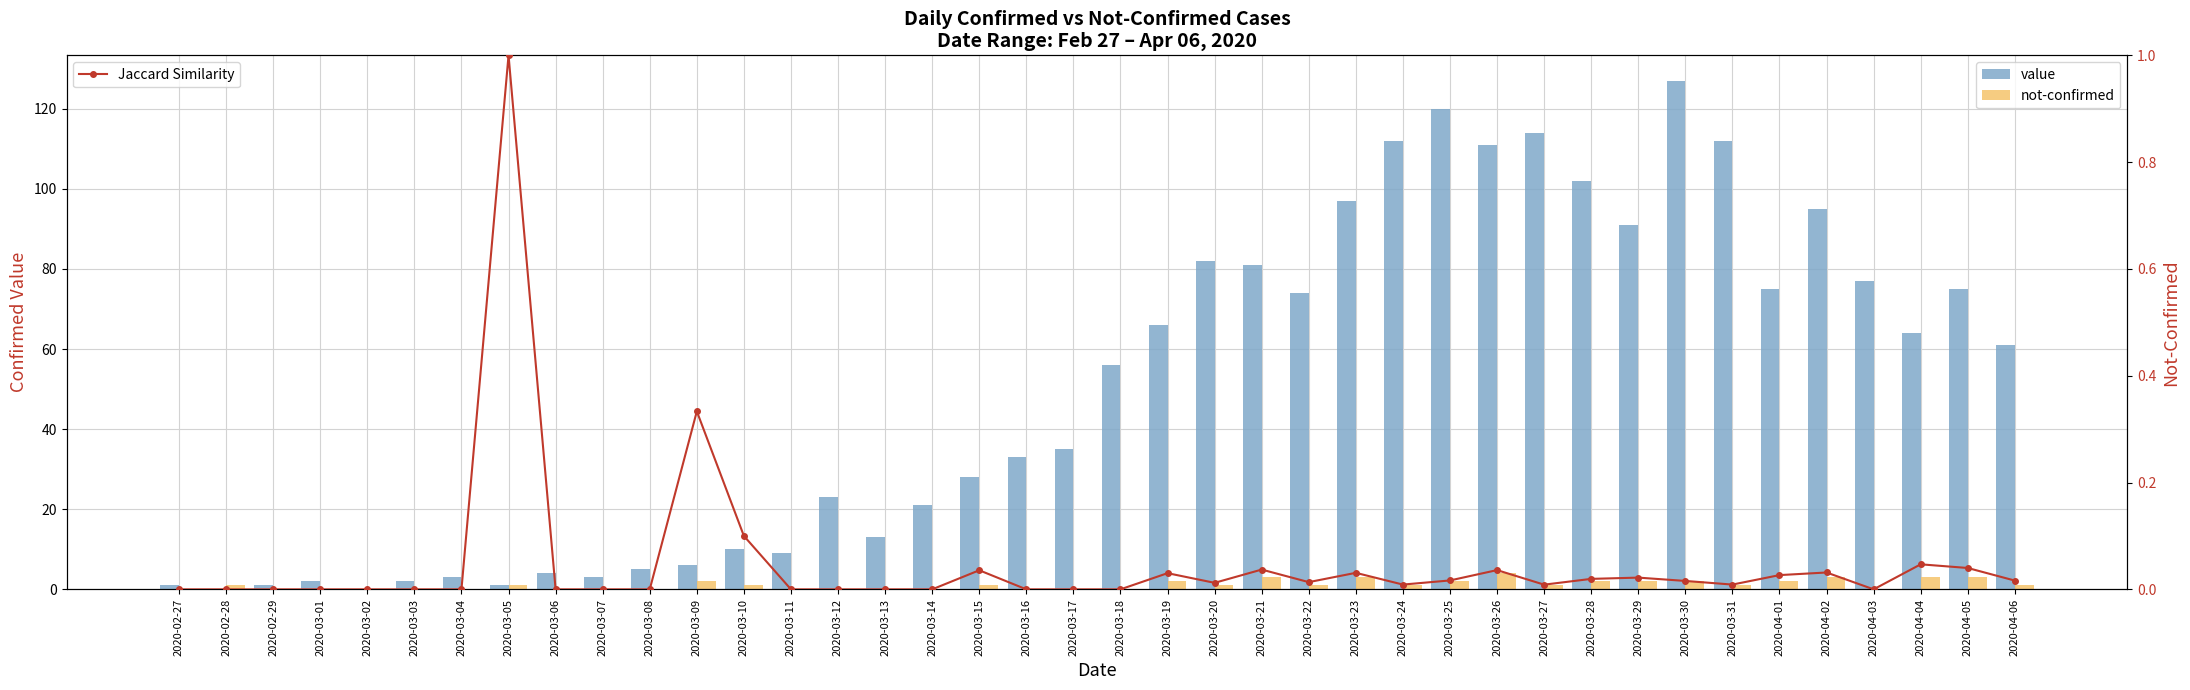

The value of not-confirmed at 2020-03-20 is 1.8. True or false?

False